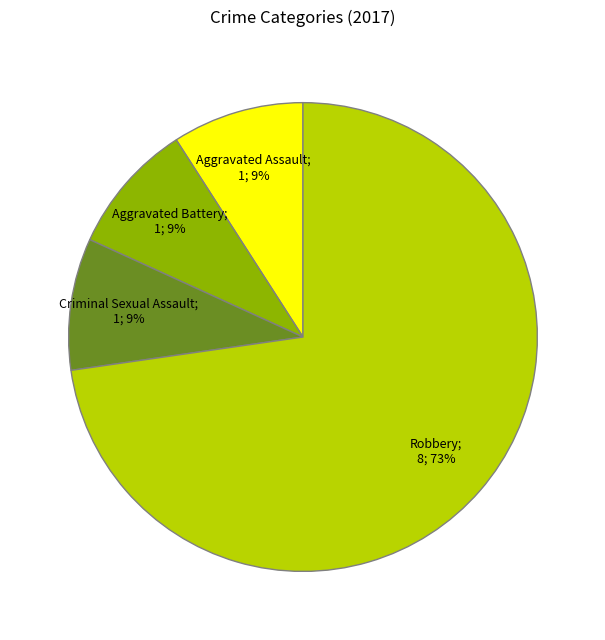

To the nearest percent, what is the difference between the largest and smallest slice percentages?

64%